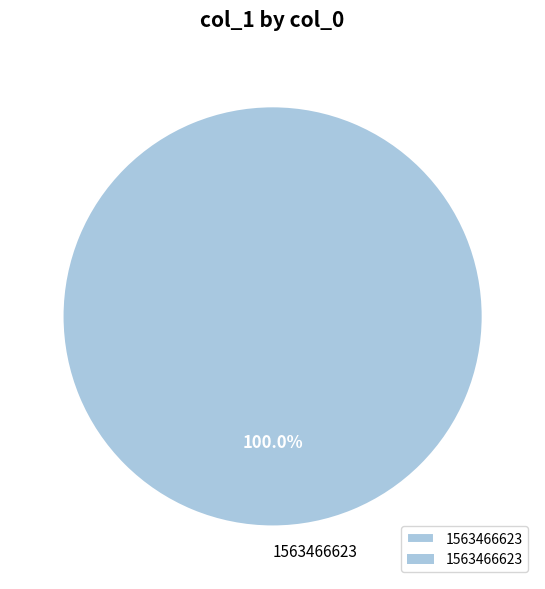

What percentage is the 1563466623 slice, to the nearest percent?

100%